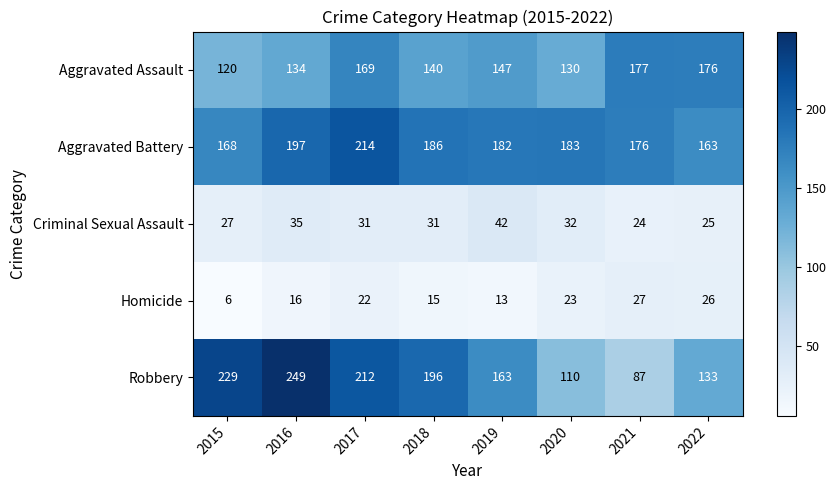

Count the number of data series in this chart.

5